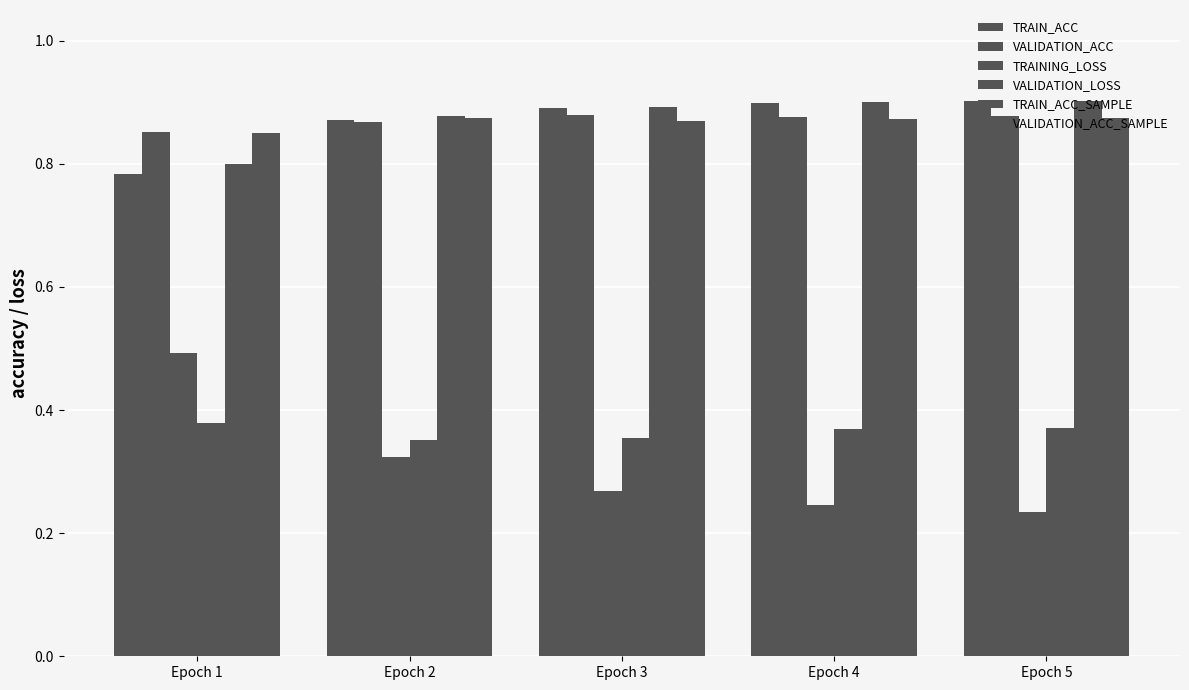

How many series are shown in this chart?

6